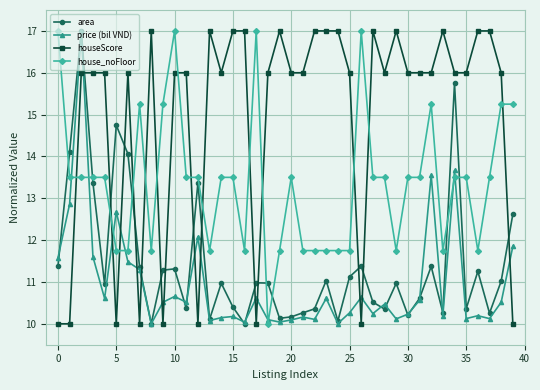

At how many categories does at least one series exceed 13?

40